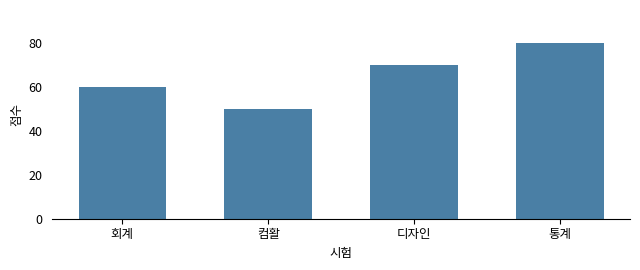

Is it true that the value at 통계 is 80?

True